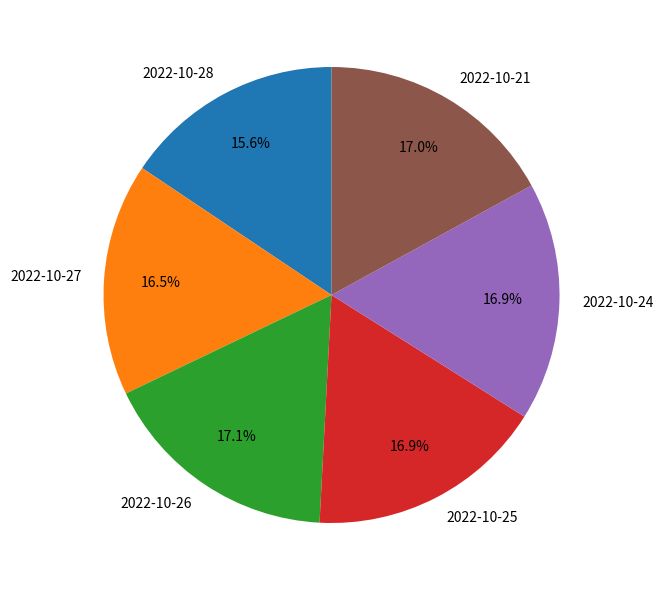

Does 2022-10-25 represent more than half of the total?

No